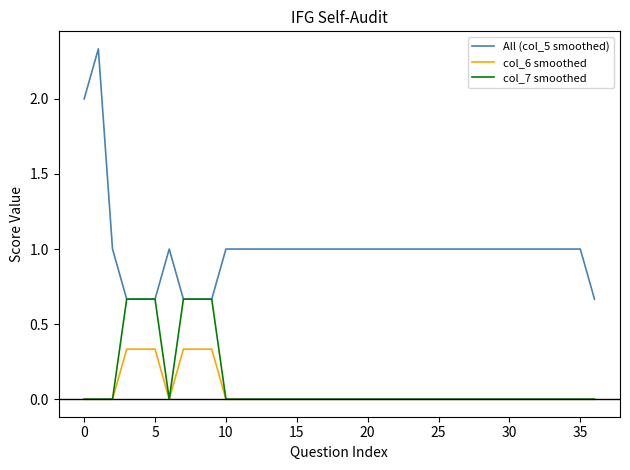

What are all the series names shown in the legend?

All (col_5 smoothed), col_6 smoothed, col_7 smoothed